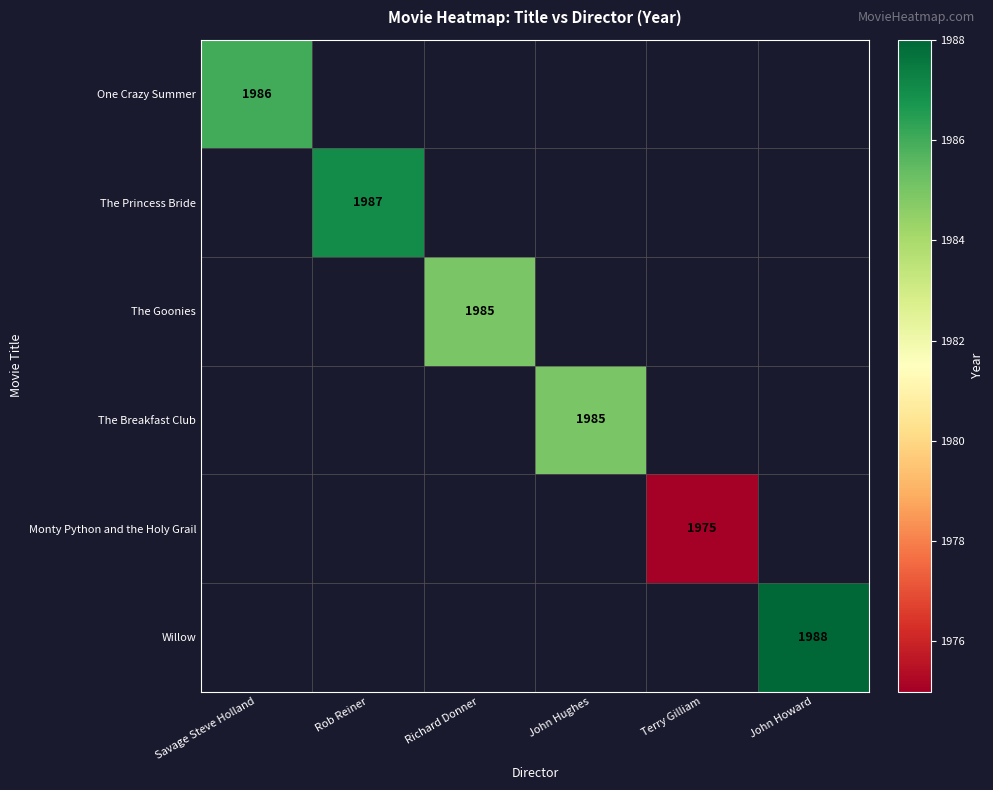

Is it true that Monty Python and the Holy Grail equals 2863 at Terry Gilliam?

False